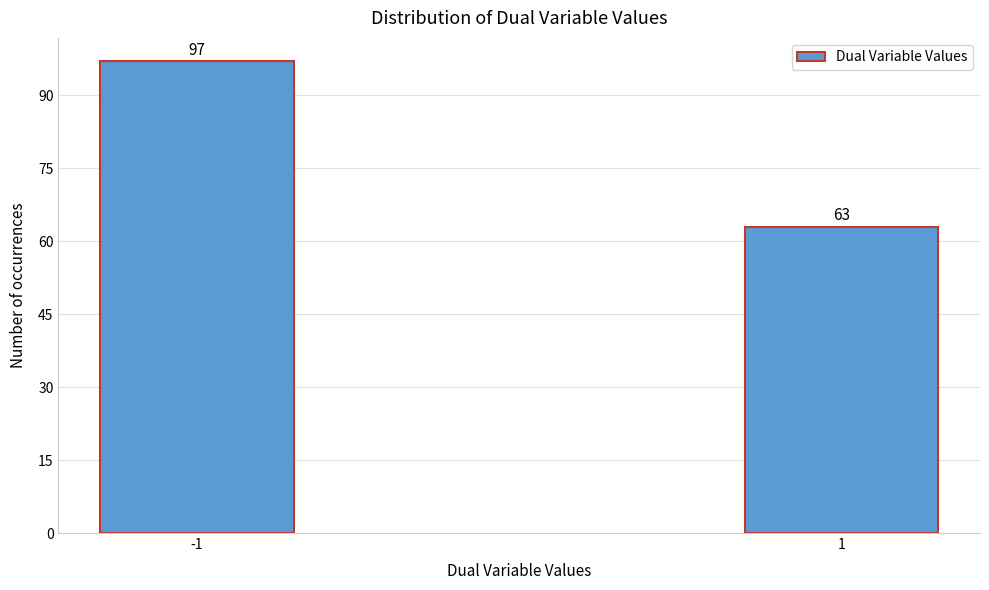

Reading left to right, list all the values displayed in this chart.

-1=97	1=63